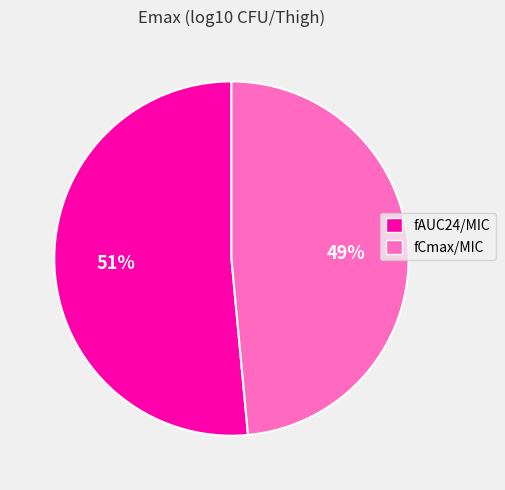

To the nearest percent, what is the average slice percentage?

50%